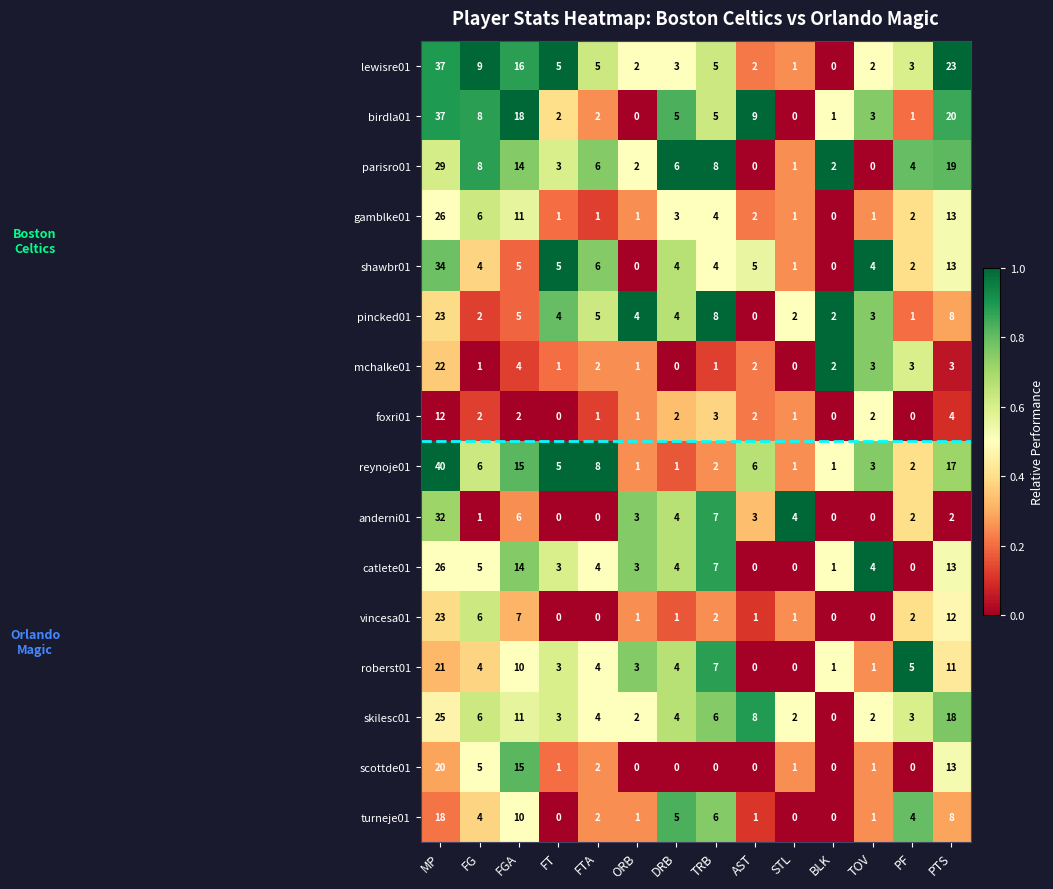

What is the highest value of the roberst01 series?

21